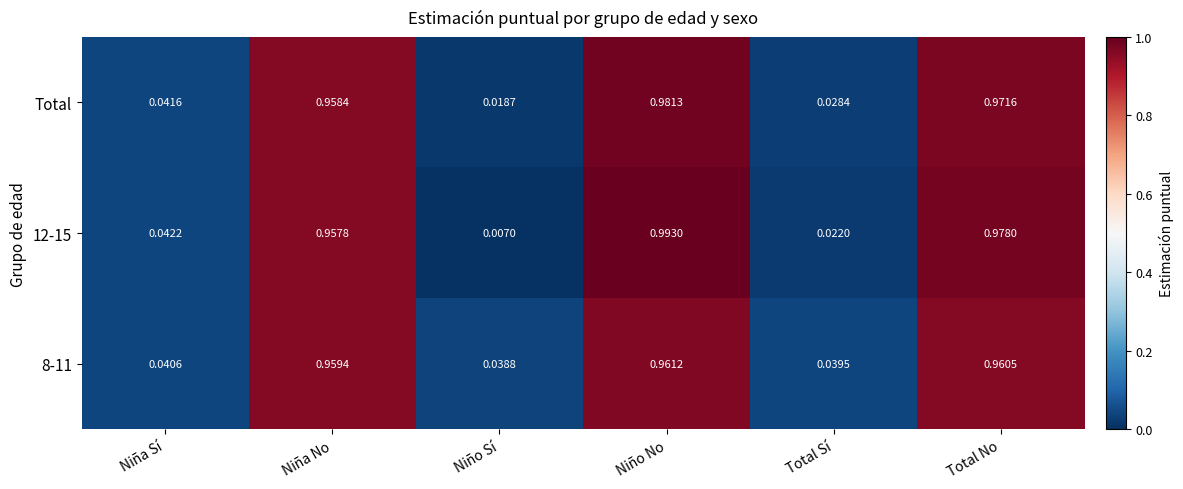

At which category is the sum across all series the highest?

Niño No